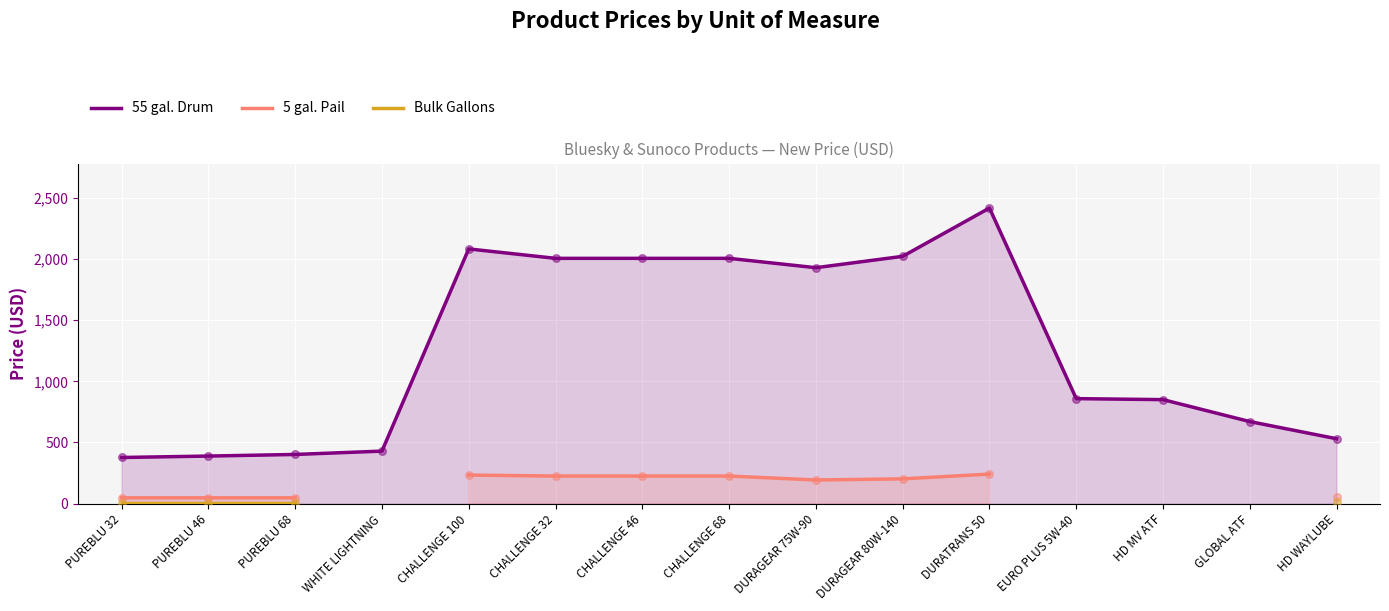

At how many categories does at least one series exceed 1377?

7